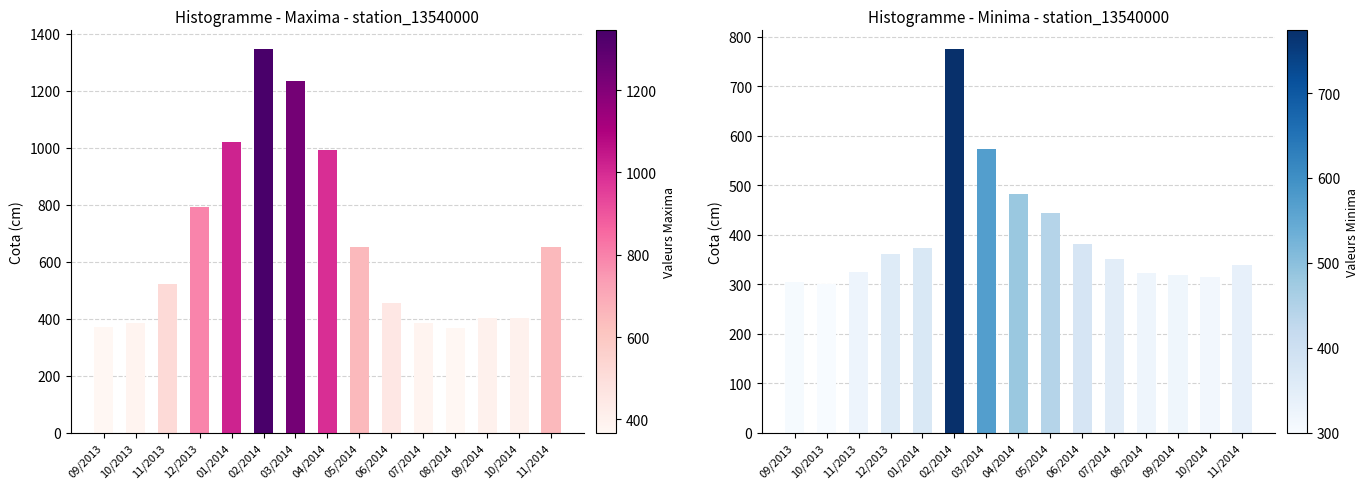

Is it true that Maxima equals 196 at 07/2014?

False